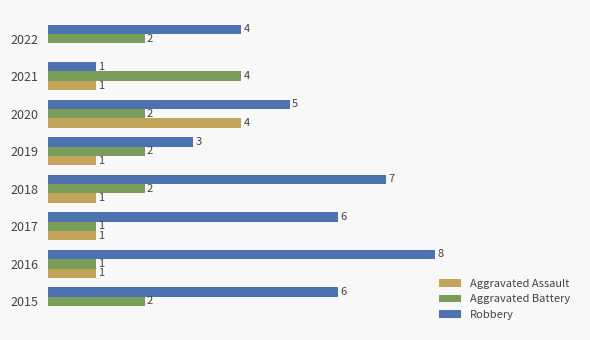

Between 2021 and 2022, which series saw the biggest shift?

Robbery